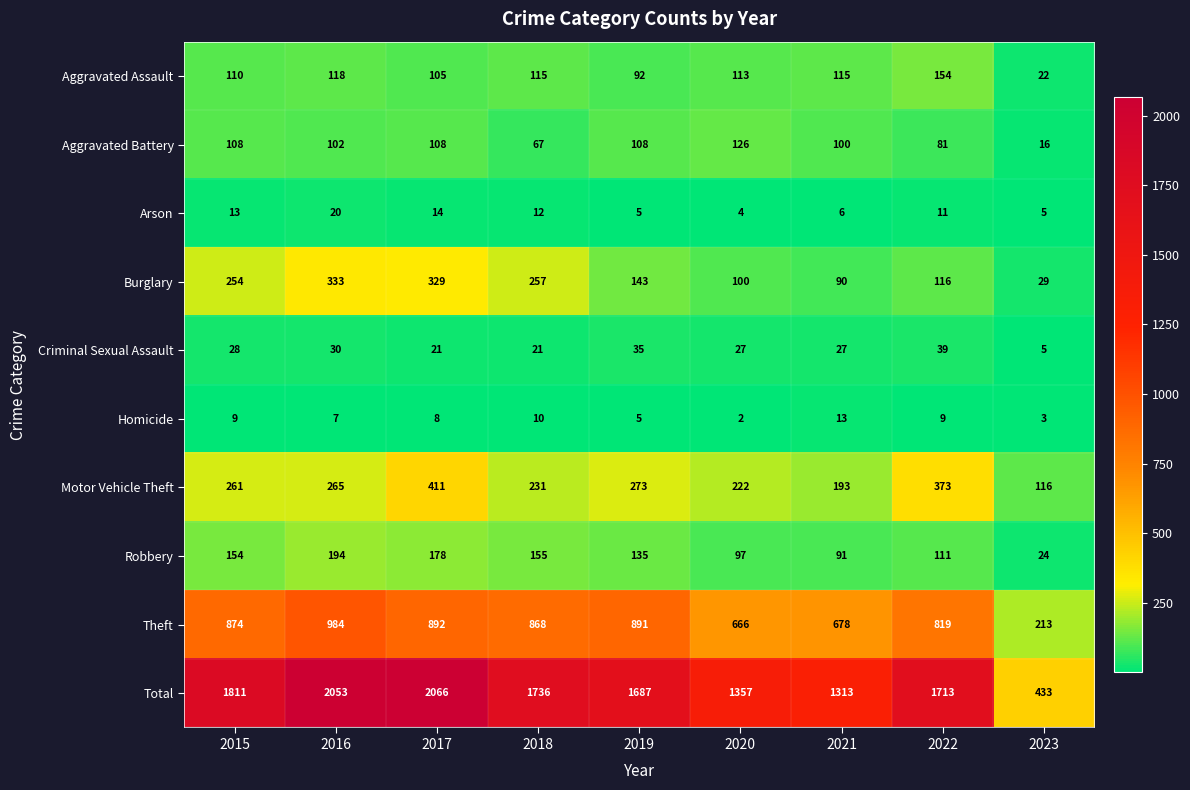

How many values in the Homicide series are below 8?

4